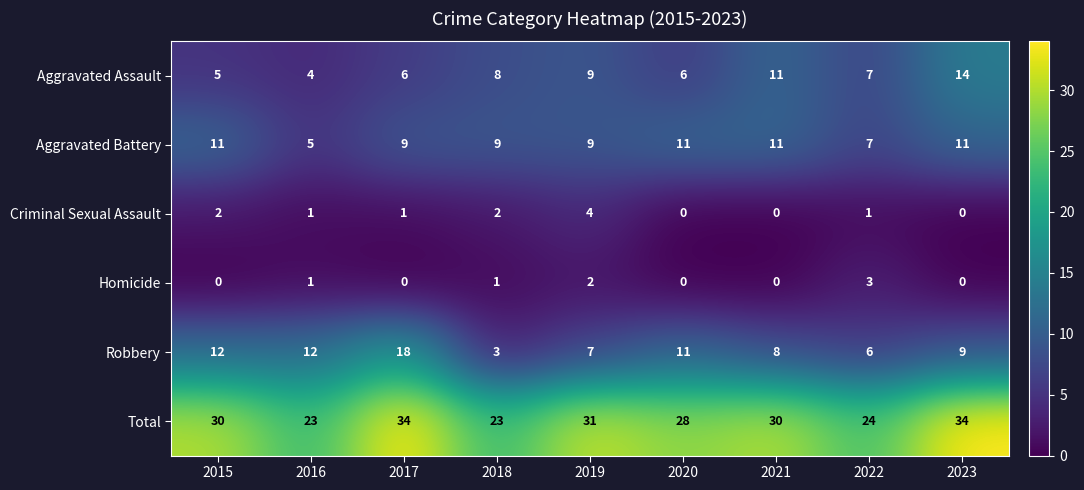

What is the greatest value displayed?

34